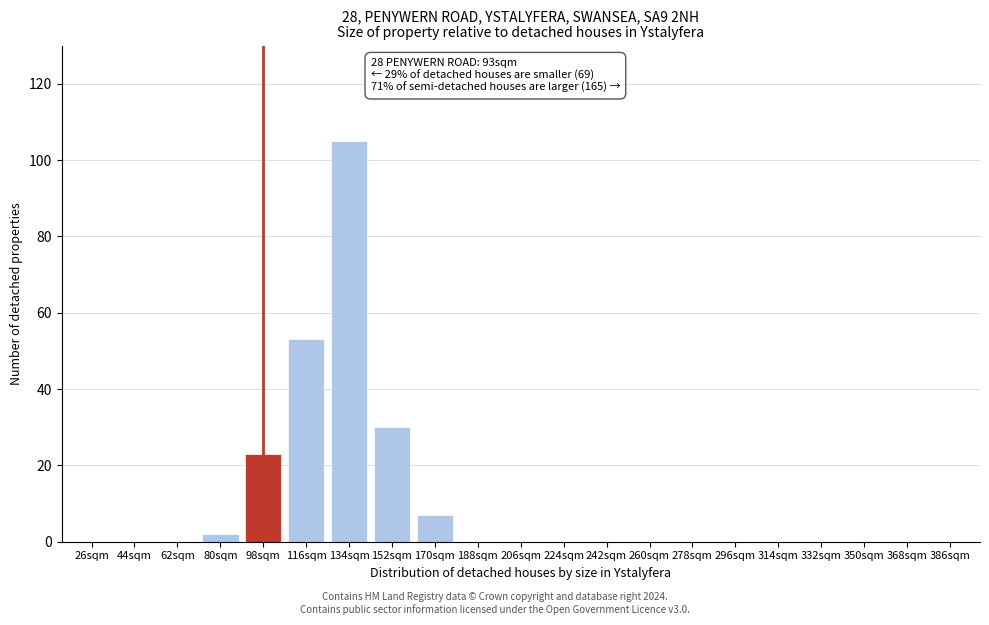

Reading left to right, extract all data points from this chart.

26sqm=0	44sqm=0	62sqm=0	80sqm=2	98sqm=23	116sqm=53	134sqm=105	152sqm=30	170sqm=7	188sqm=0	206sqm=0	224sqm=0	242sqm=0	260sqm=0	278sqm=0	296sqm=0	314sqm=0	332sqm=0	350sqm=0	368sqm=0	386sqm=0